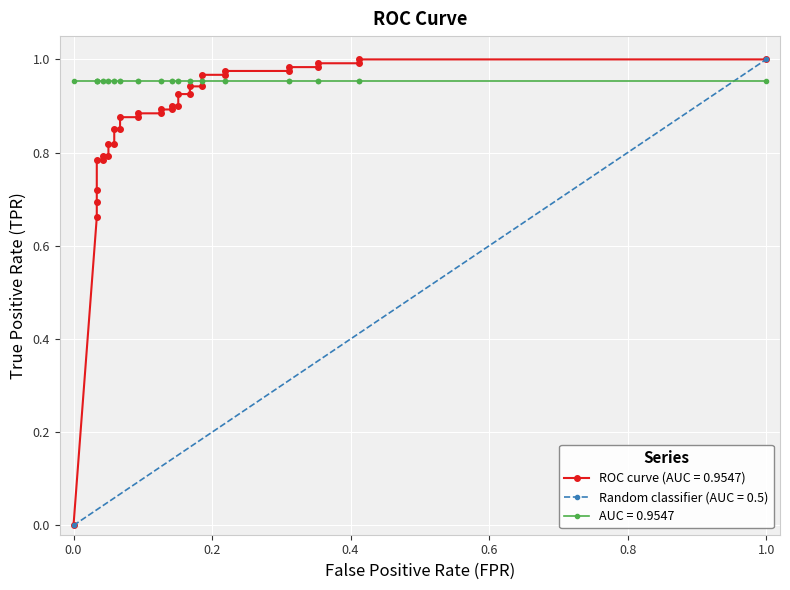

Is this an area chart (filled region under the line)?

No